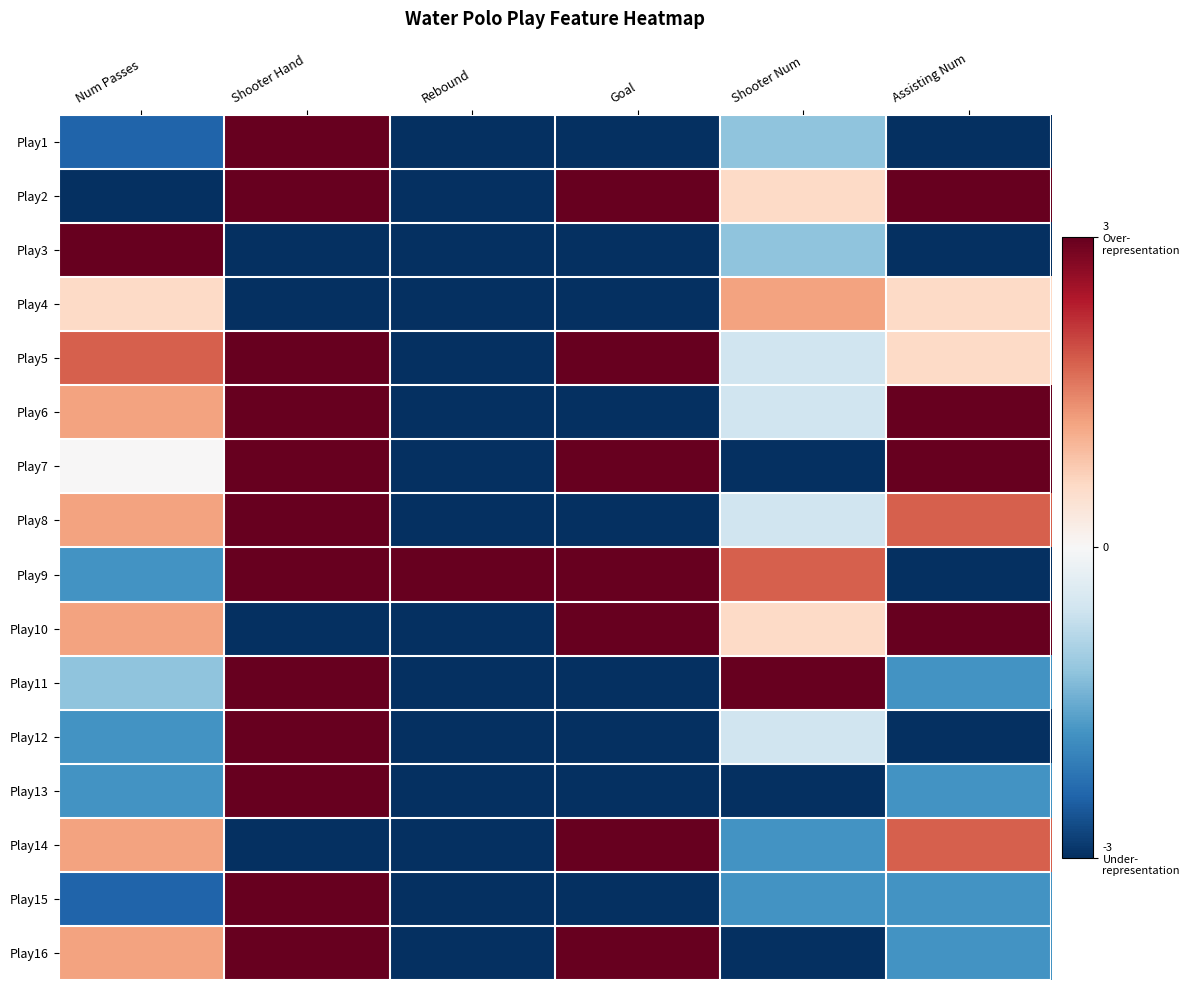

What is the minimum value shown in the chart?

-3.0